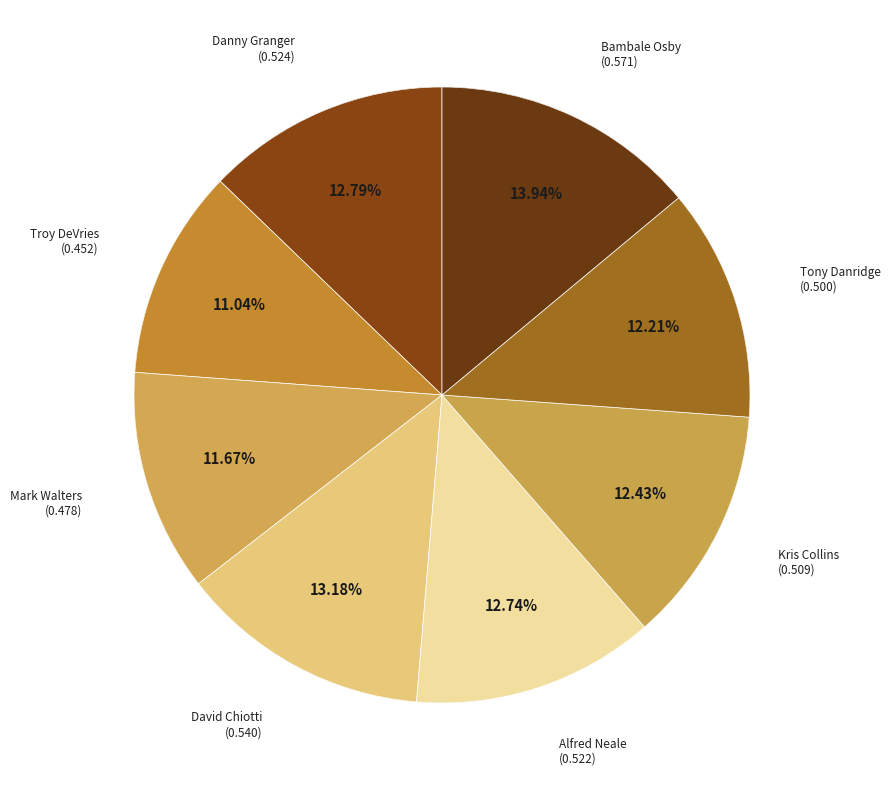

What is the change in value from Troy DeVries to Kris Collins?

+0.1